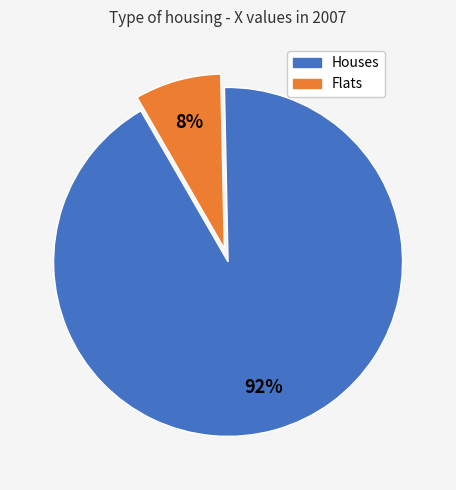

Is there any slice that represents more than half of the pie?

Yes